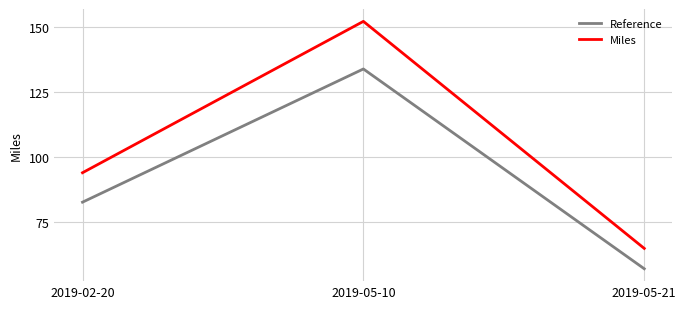

Count the number of categories in the chart.

3